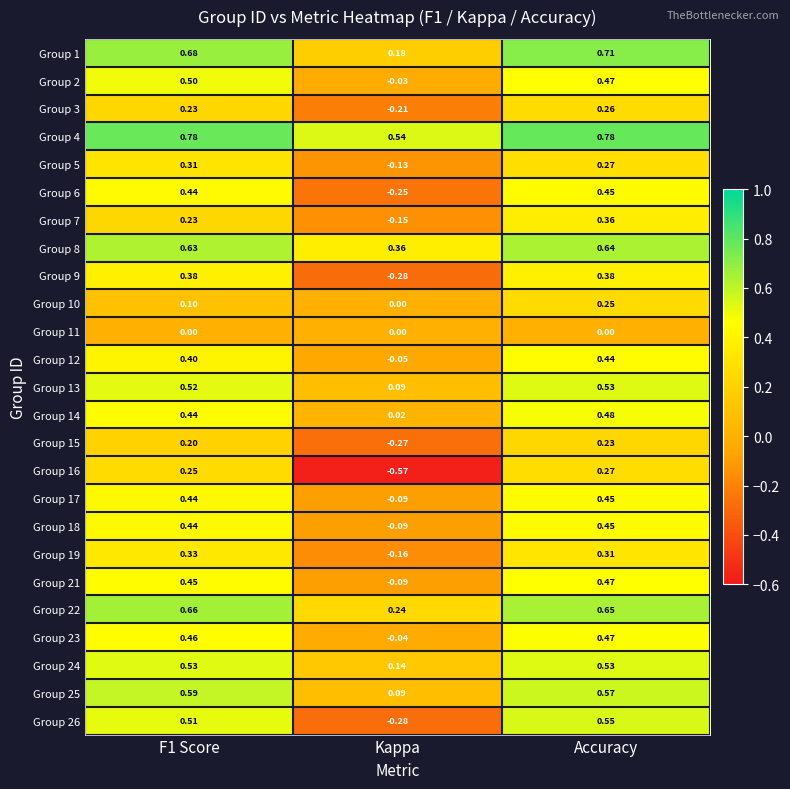

Which series has the largest range (max minus min)?

Group 16